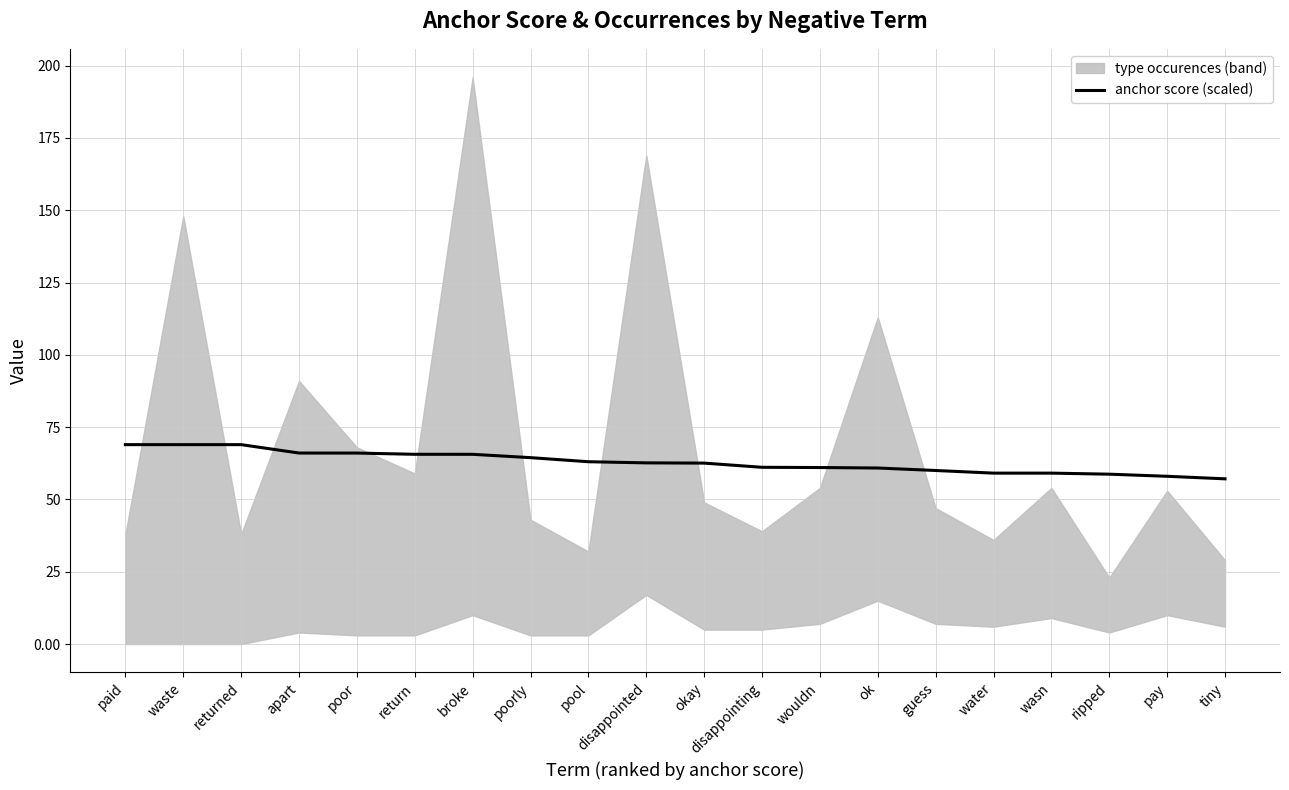

What is the smallest value displayed?

57.1